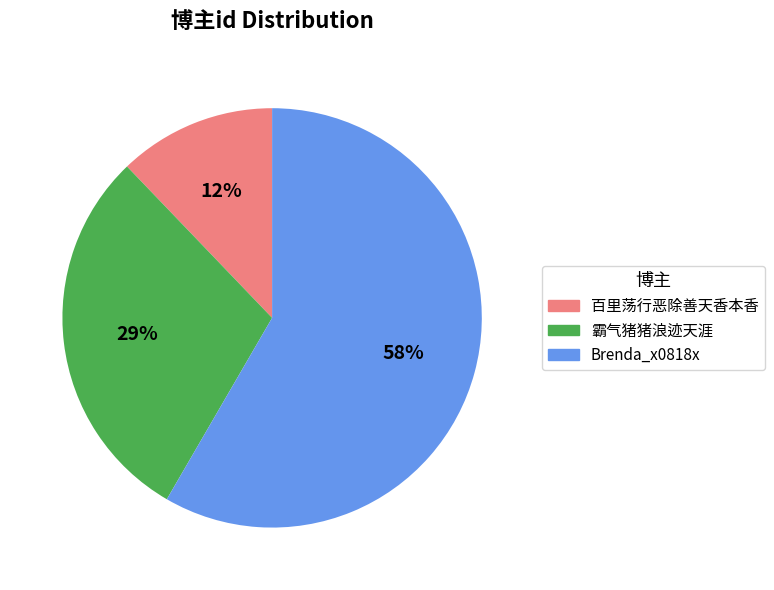

How many slices are in this pie chart?

3